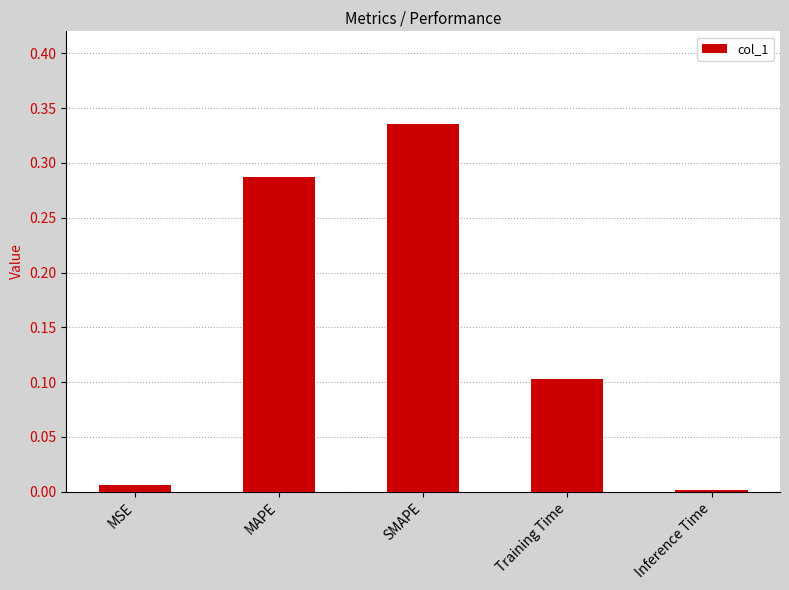

What is the sum of all values?

0.7